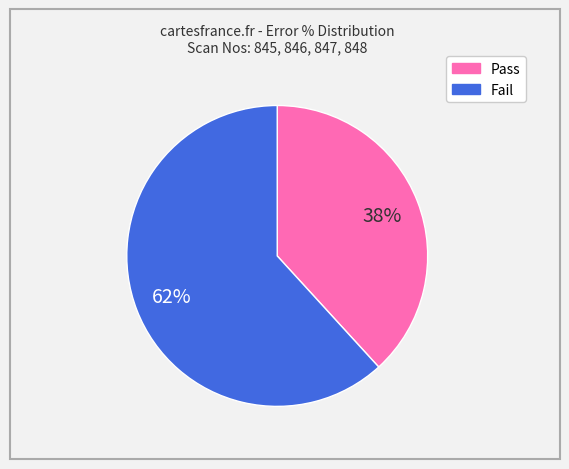

Is there any slice that represents more than half of the pie?

Yes